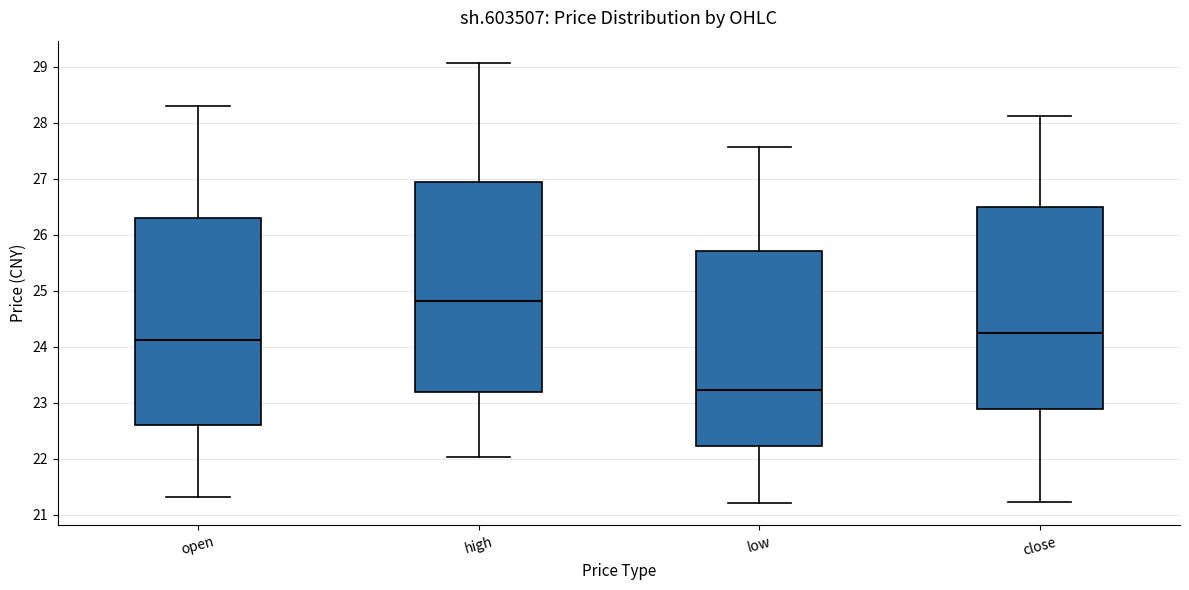

Reading left to right, transcribe this box plot: for each box, give where its median line is, the range the box spans, and where its two whiskers end, as read against the y-axis. The values are not printed on the chart, so give them approximately, as read against the axis.

open: median 24.1, box 22.6 to 26.3, whiskers 21.3 to 28.3
high: median 24.8, box 23.2 to 26.9, whiskers 22.0 to 29.1
low: median 23.2, box 22.2 to 25.7, whiskers 21.2 to 27.6
close: median 24.3, box 22.9 to 26.5, whiskers 21.2 to 28.1